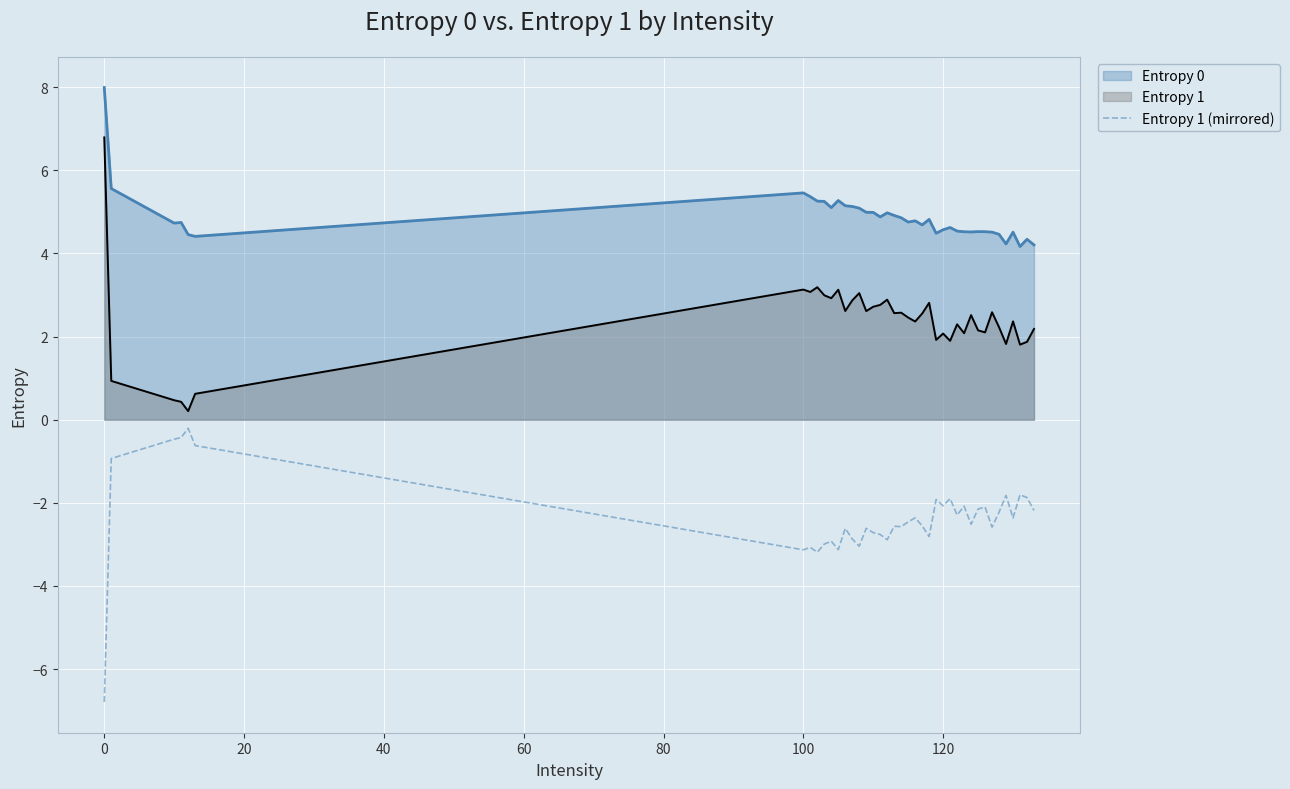

True or false: the data has more than 0 interior local peaks.

True